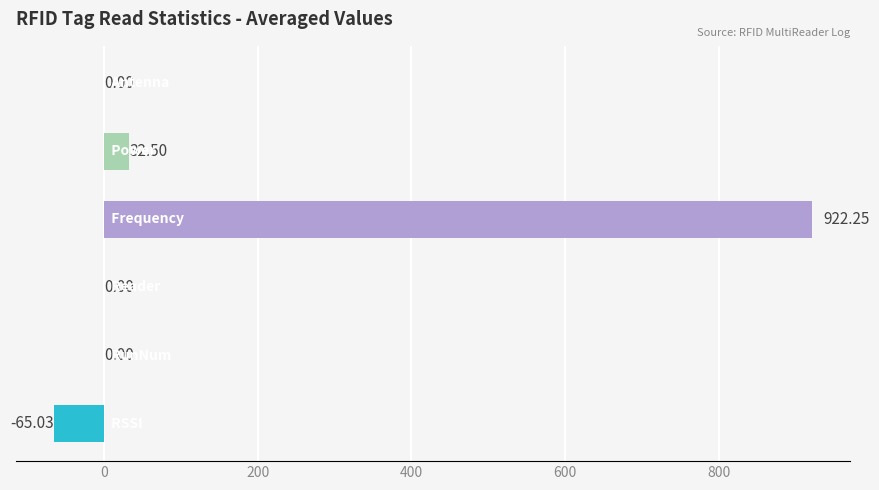

What is the sum of all values?

889.7